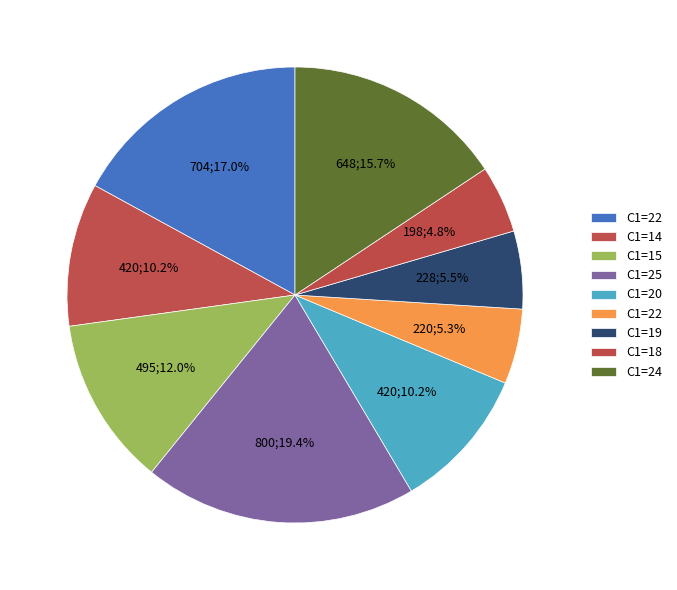

How many segments does this pie chart have?

9